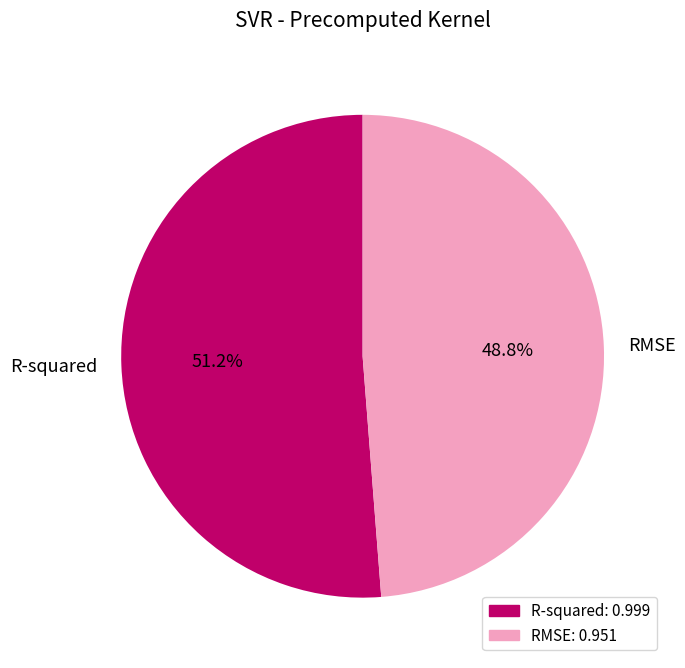

Count the number of slices in the pie.

2